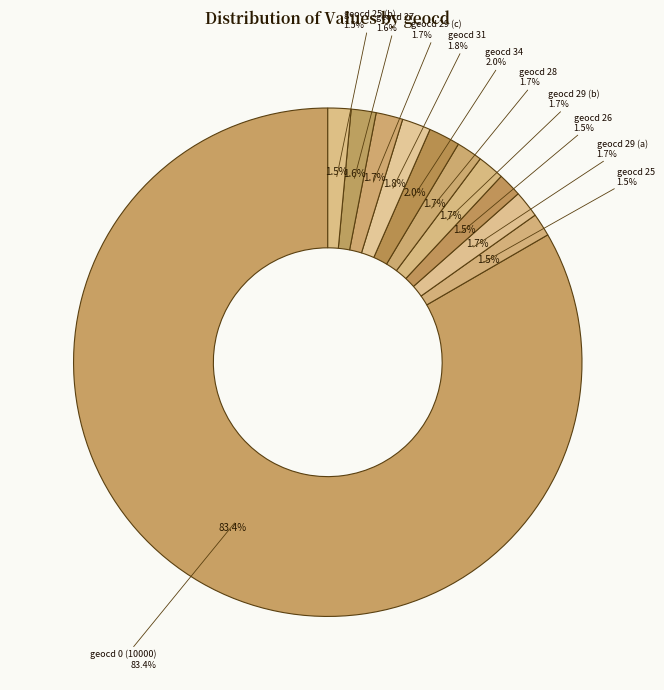

To the nearest percent, what is the combined percentage of 34 and 29?

4%